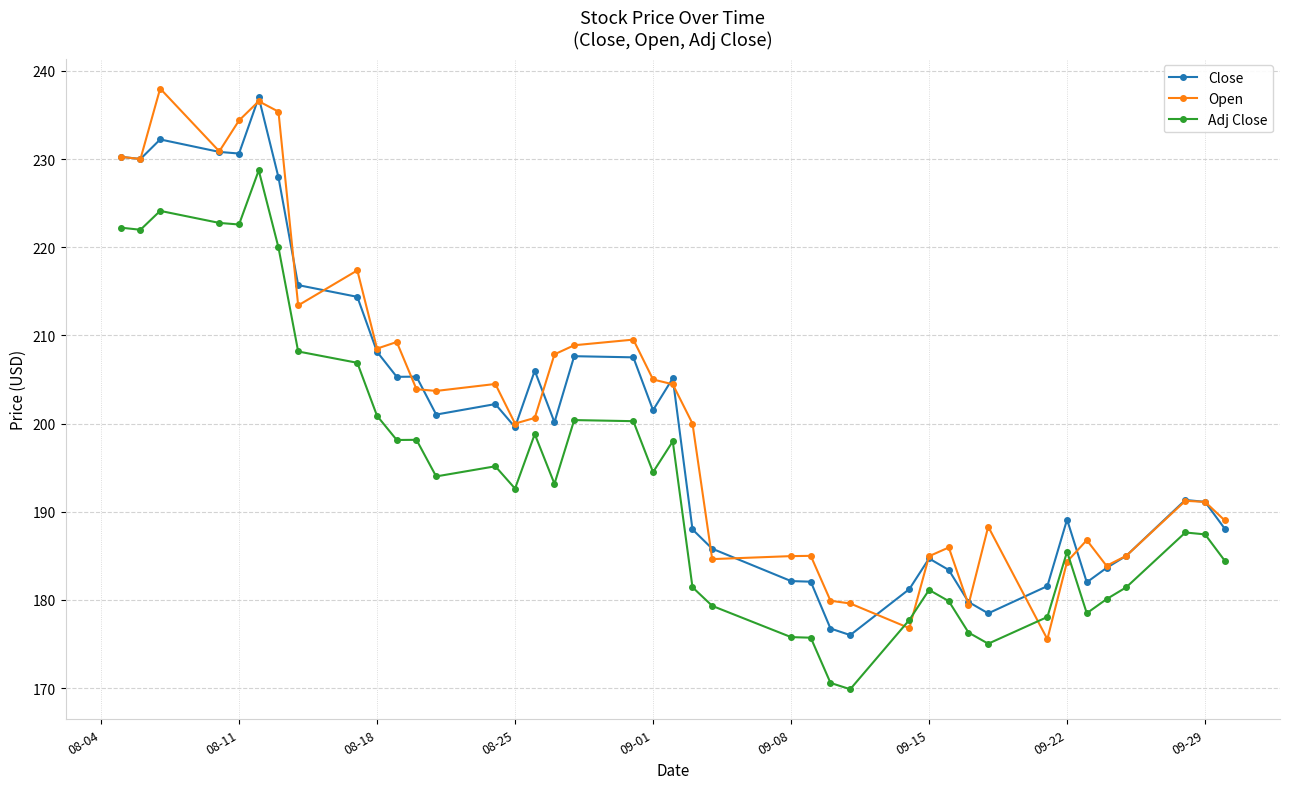

What is the value of the Adj Close point at the 25th from the left?

175.7